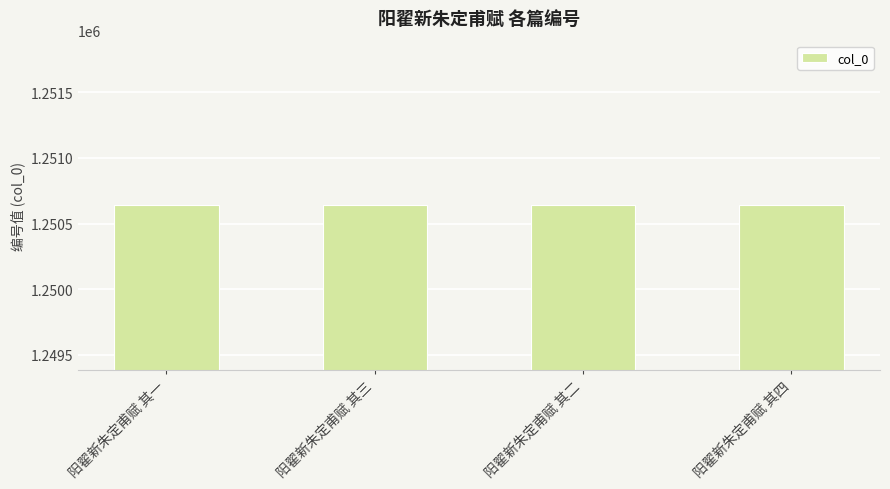

Read the value at 阳翟新朱定甫赋 其一.

1250639